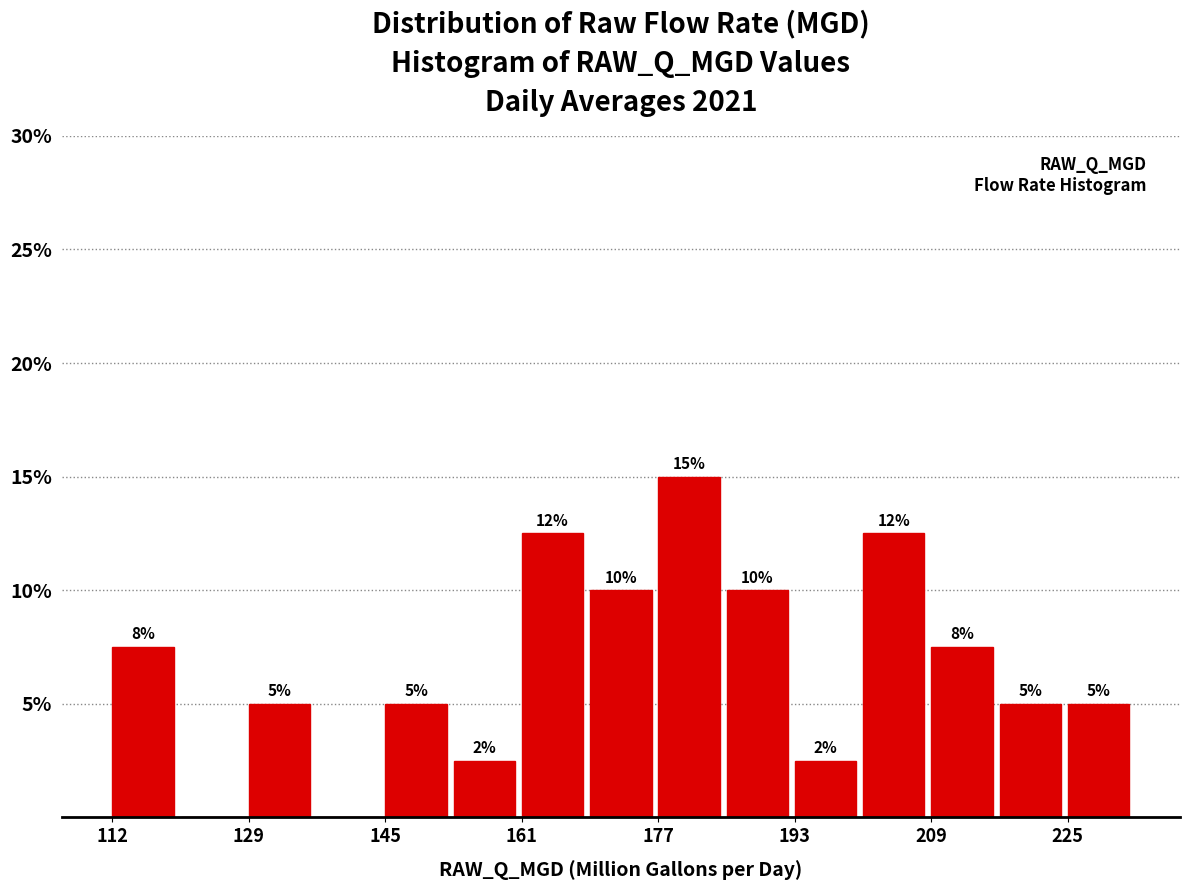

Over which range of the x-axis is the bar tallest?

176 to 184